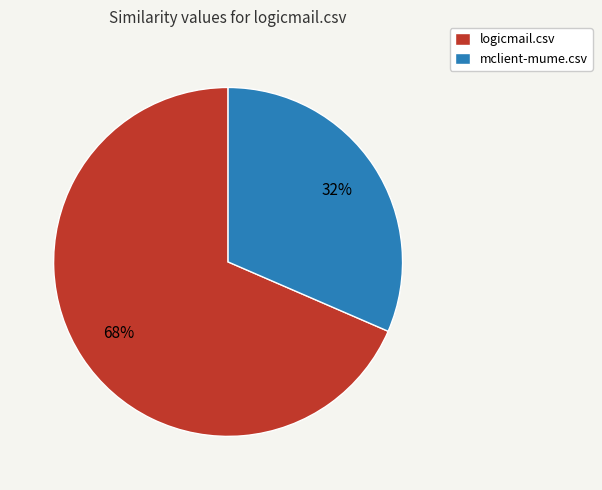

Which has a higher value, logicmail.csv or mclient-mume.csv?

logicmail.csv